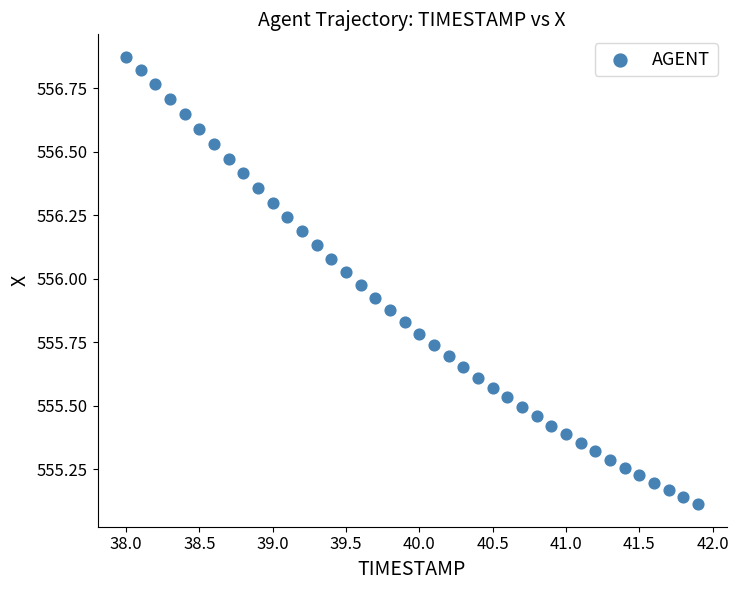

What is the range of X values (max minus min)?

3.9